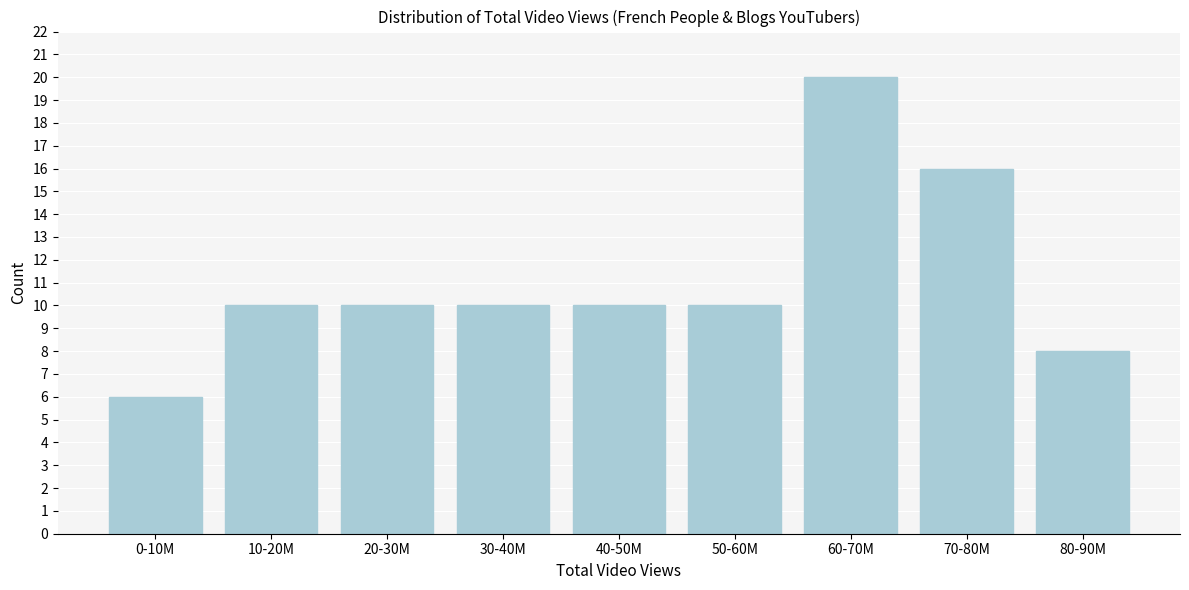

Reading left to right, what are all the values shown in this chart?

0-10M=6	10-20M=10	20-30M=10	30-40M=10	40-50M=10	50-60M=10	60-70M=20	70-80M=16	80-90M=8